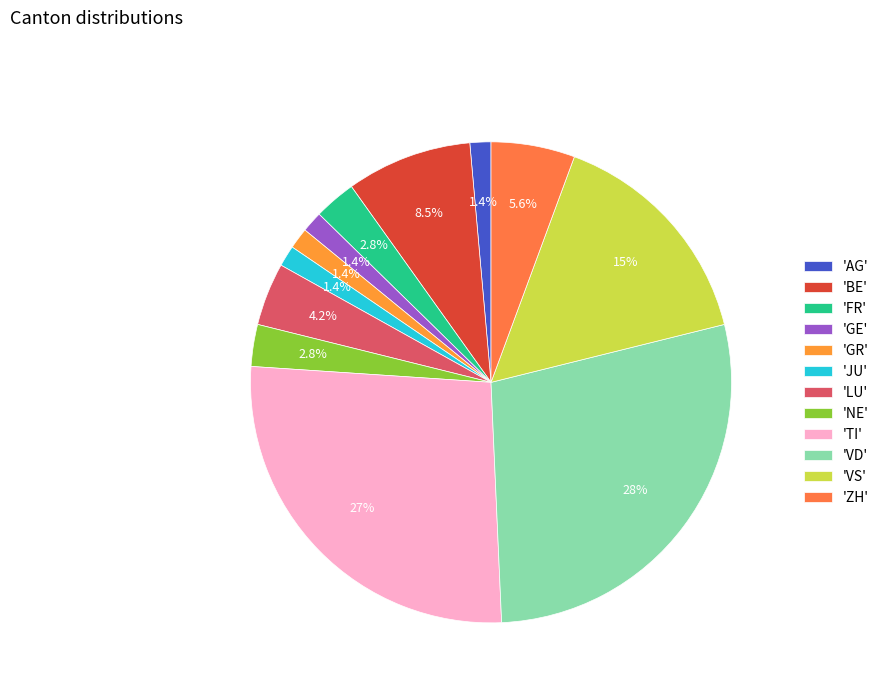

How many segments does this pie chart have?

12